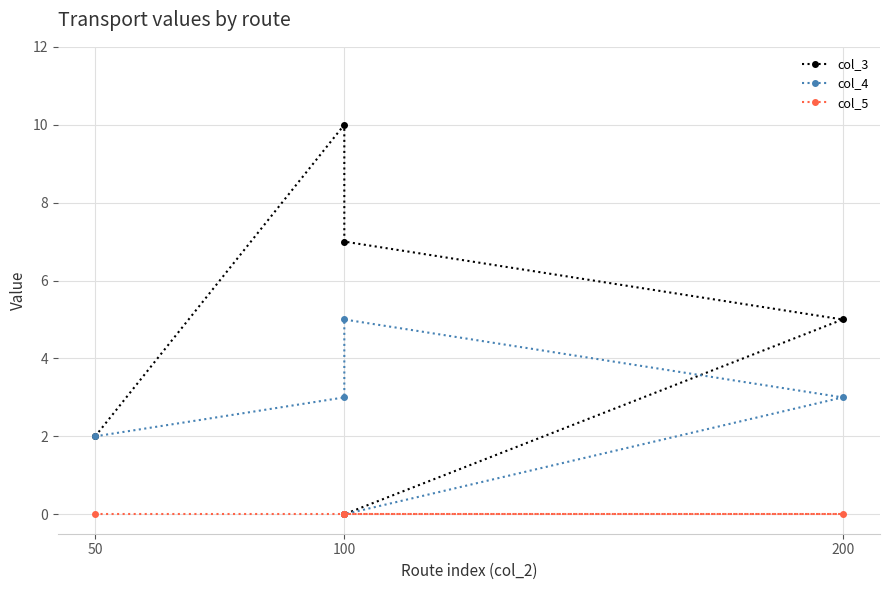

Reading right to left, extract all data points from this chart.

col_3: 0	5	7	10	2
col_4: 0	3	5	3	2
col_5: 0	0	0	0	0